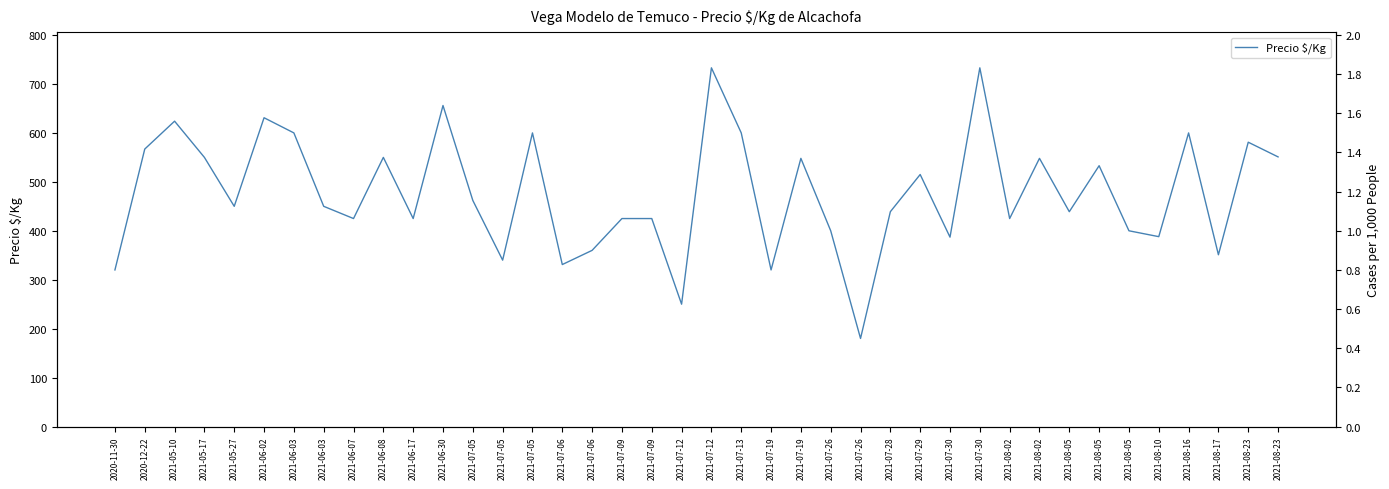

Rank the categories by value from highest to lowest.

2021-07-12, 2021-07-30, 2021-06-30, 2021-06-02, 2021-05-10, 2021-06-03, 2021-07-05, 2021-07-13, 2021-08-16, 2021-08-23, 2020-12-22, 2021-08-23, 2021-05-17, 2021-06-08, 2021-07-19, 2021-08-02, 2021-08-05, 2021-07-29, 2021-07-05, 2021-05-27, 2021-06-03, 2021-07-28, 2021-08-05, 2021-06-07, 2021-06-17, 2021-07-09, 2021-07-09, 2021-08-02, 2021-07-26, 2021-08-05, 2021-08-10, 2021-07-30, 2021-07-06, 2021-08-17, 2021-07-05, 2021-07-06, 2020-11-30, 2021-07-19, 2021-07-12, 2021-07-26